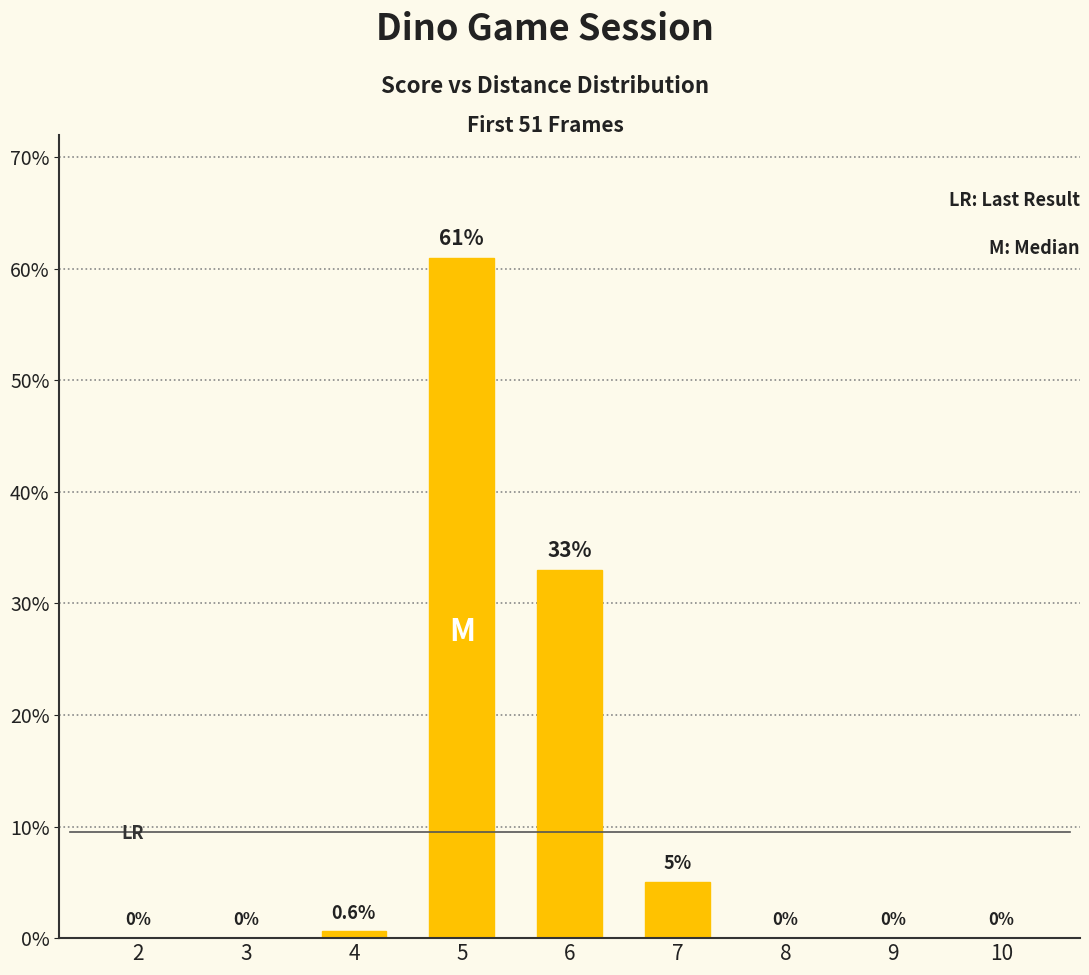

Which category has the highest value across all series?

5